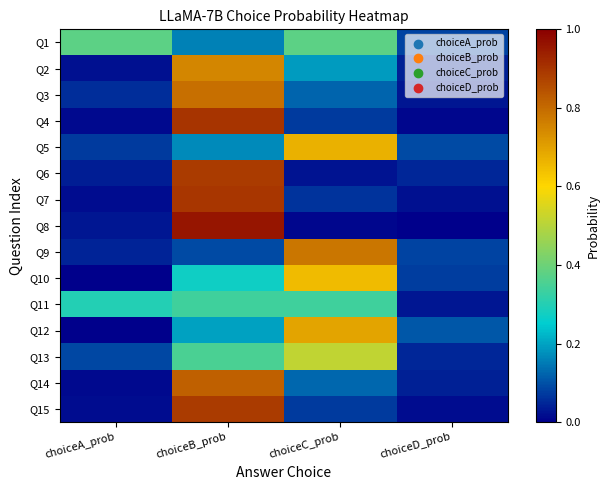

Rank the series by their maximum value, from highest to lowest.

Q8, Q4, Q7, Q15, Q6, Q14, Q3, Q9, Q2, Q12, Q5, Q10, Q13, Q1, Q11